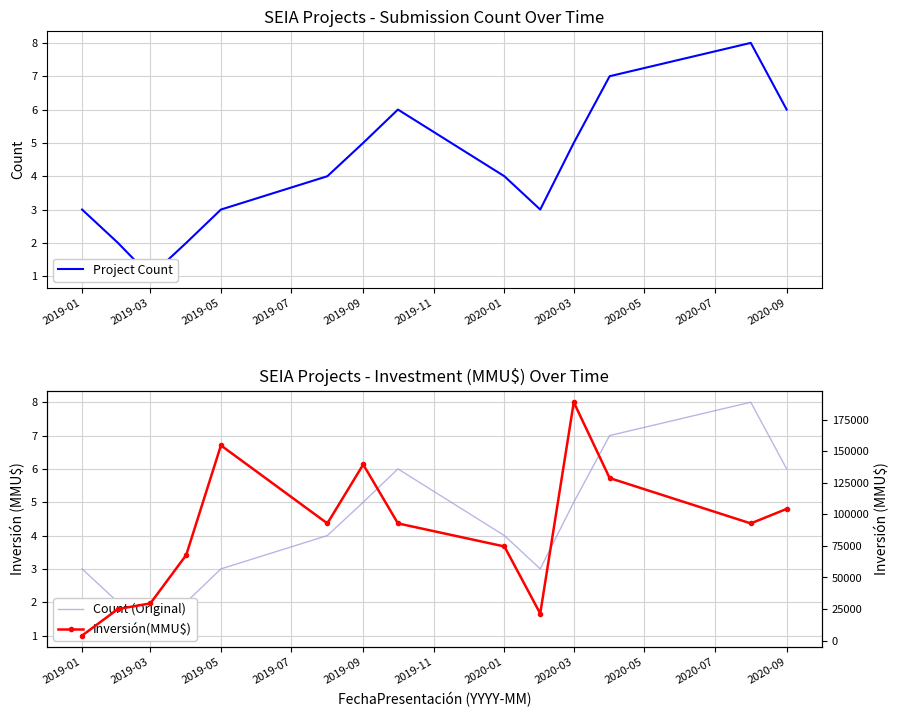

The Project Count series shows 4 at 2020-09. True or false?

False